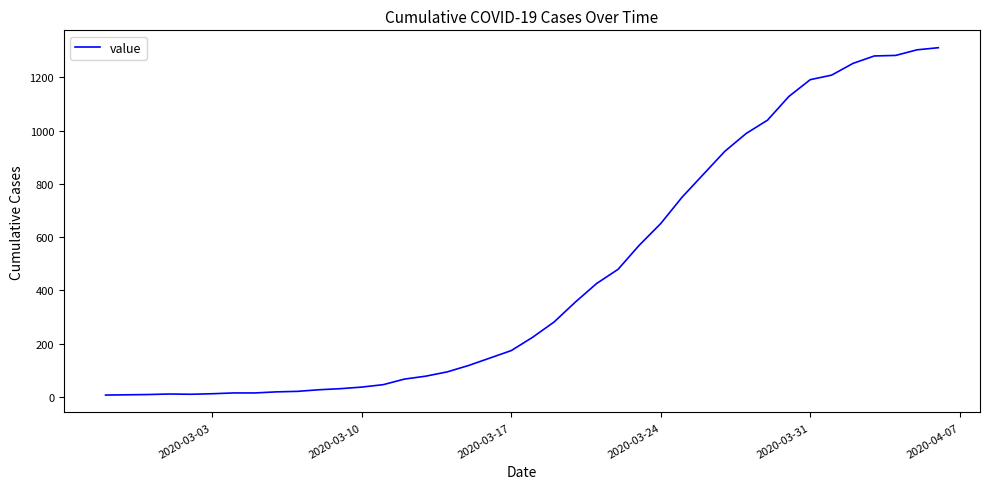

What is the difference between the maximum and minimum values?

1304